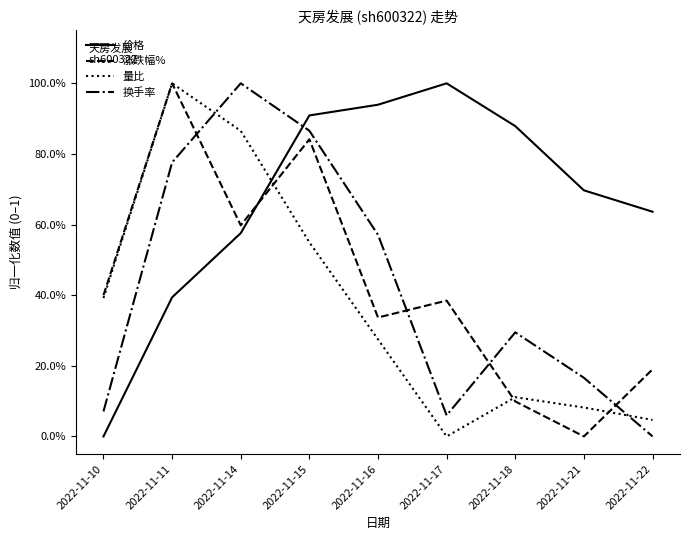

True or false: 涨跌幅% has more than 2 interior local peaks.

True